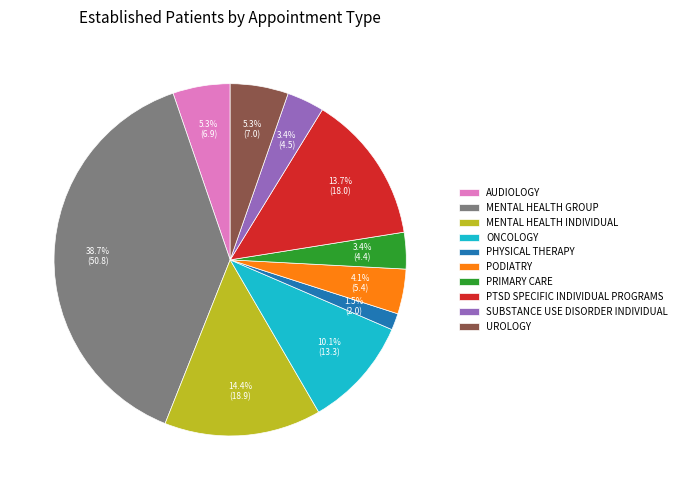

What is the ratio of the value at PODIATRY to the value at PRIMARY CARE?

1.2